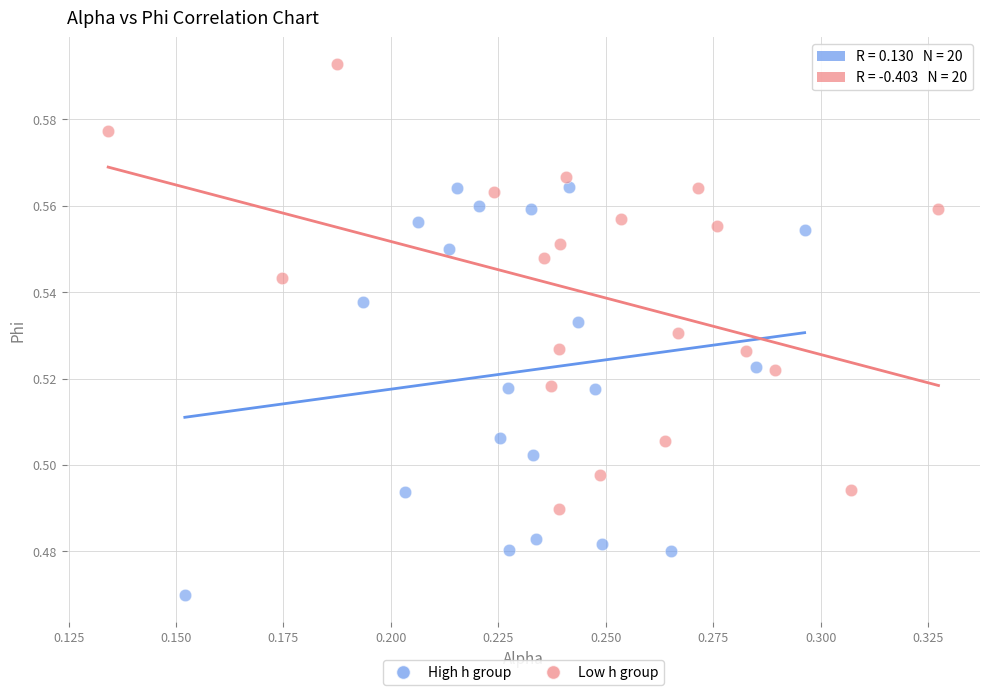

Which series has the widest spread of Y values?

Low h group